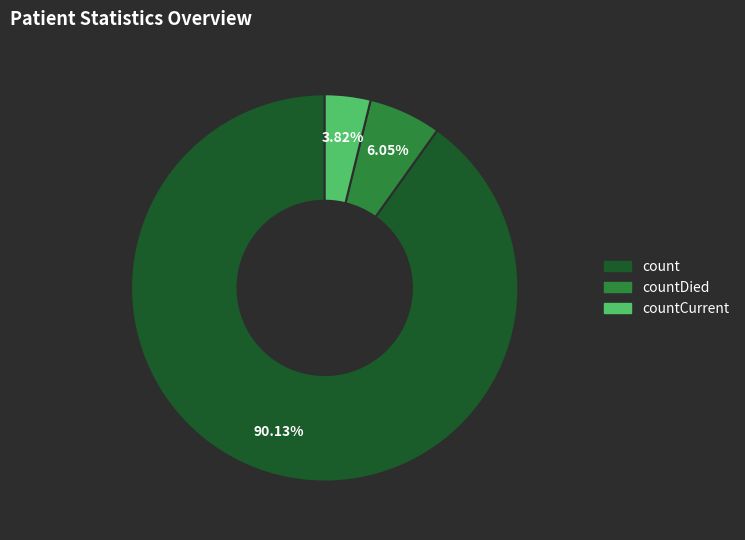

Which category has the biggest portion of the pie?

count